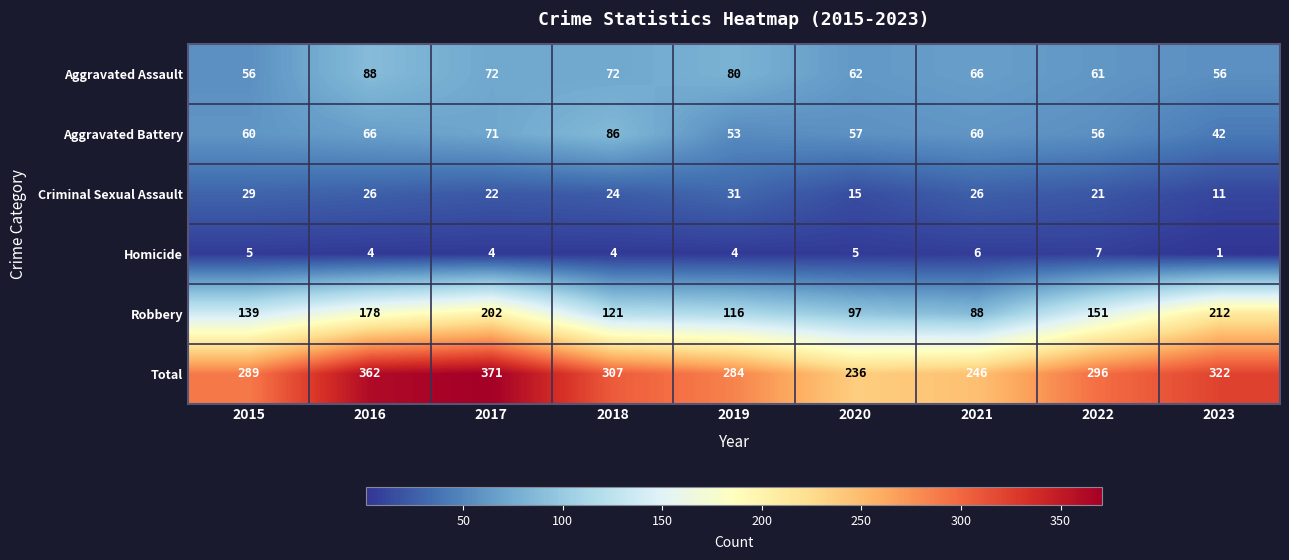

Where is Robbery nearest to the value 150?

2022